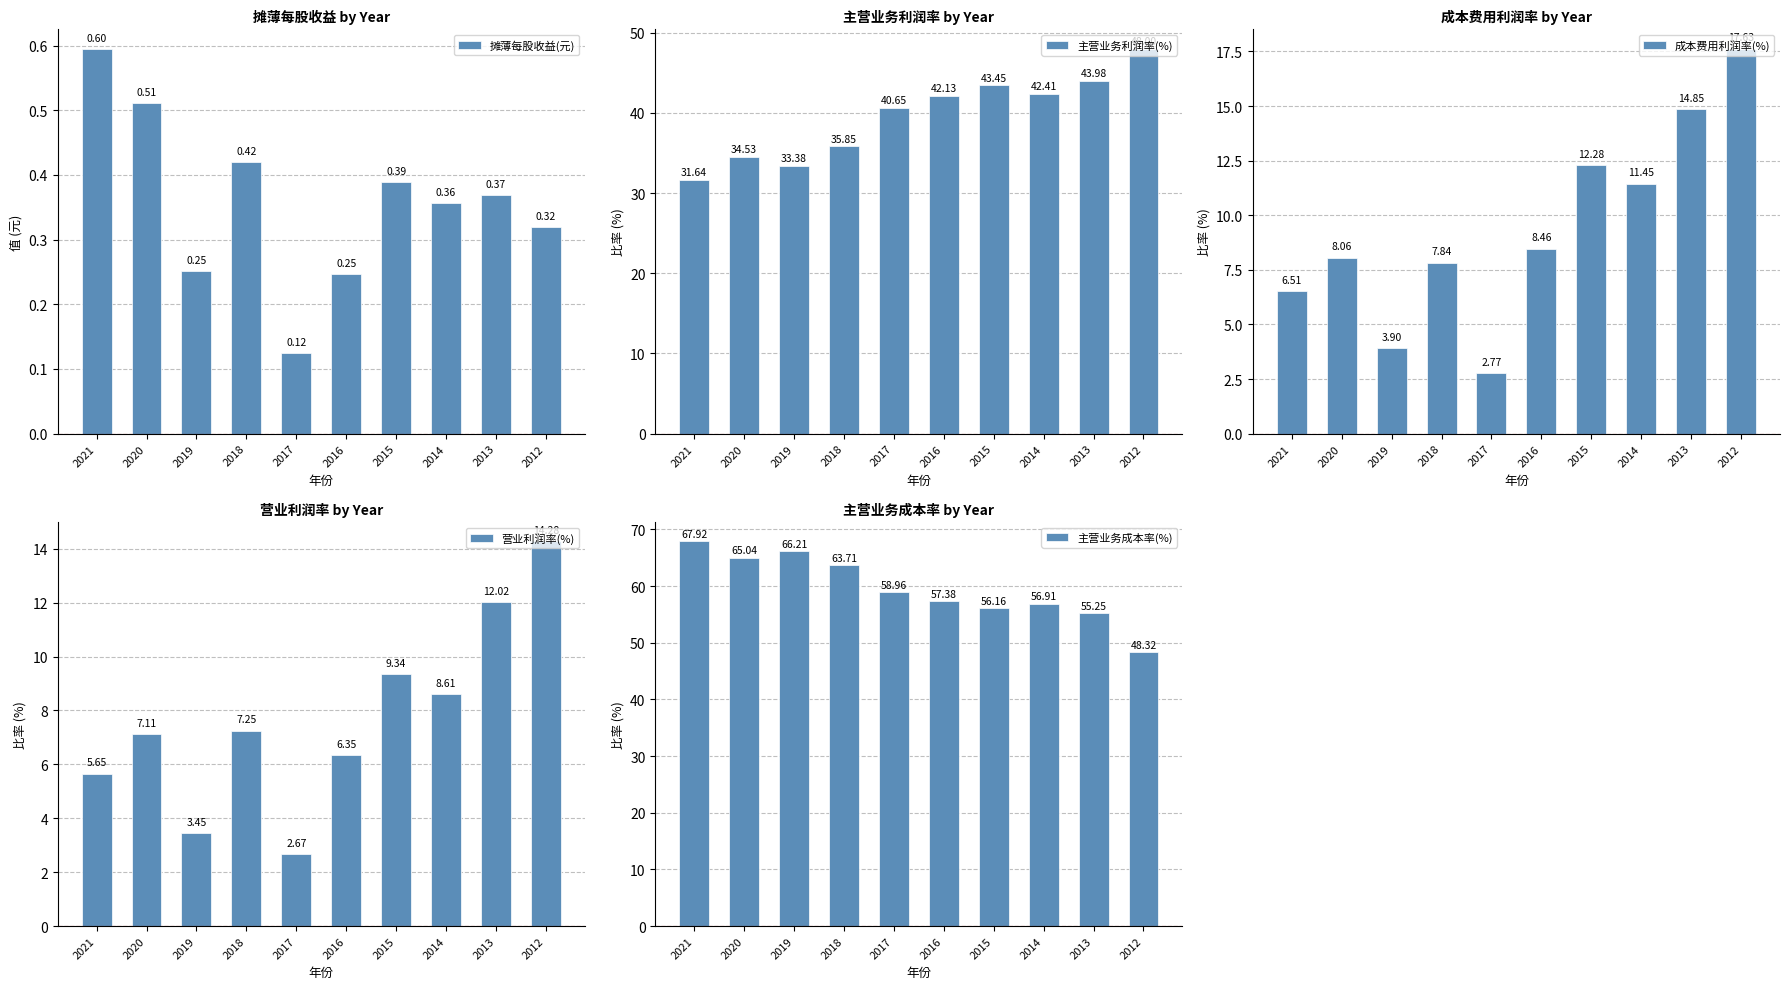

At which label does 营业利润率(%) first exceed 7?

2020